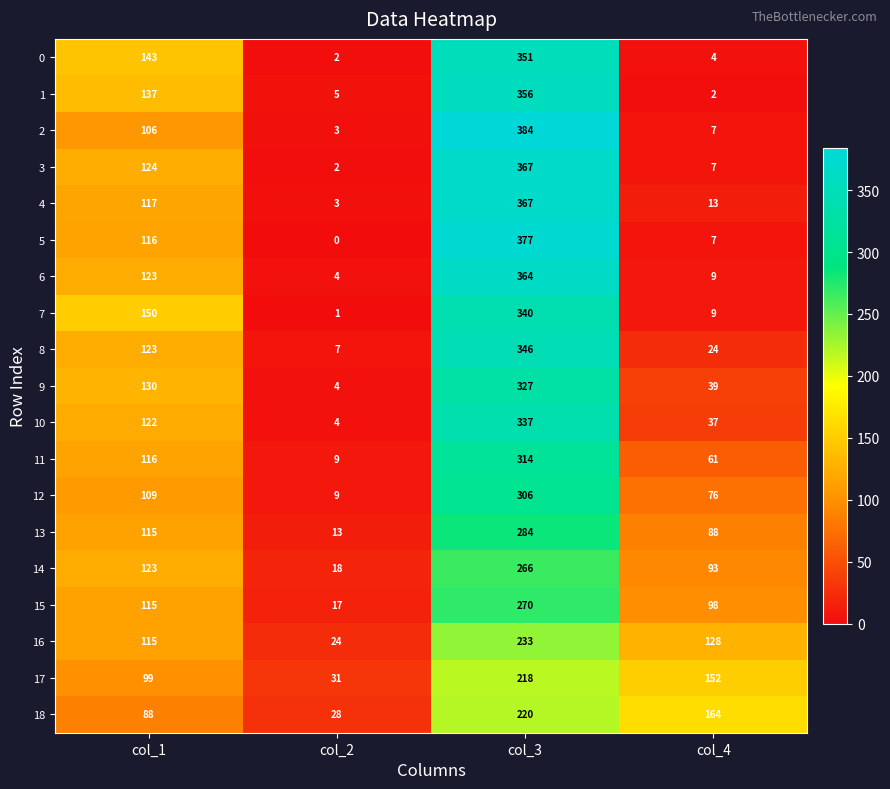

Between col_1 and col_2, which series saw the biggest shift?

7